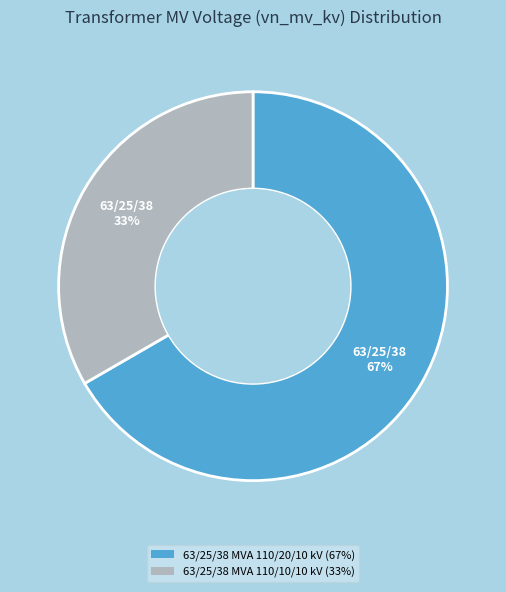

Rank the categories by value from highest to lowest.

63/25/38 MVA 110/20/10 kV, 63/25/38 MVA 110/10/10 kV